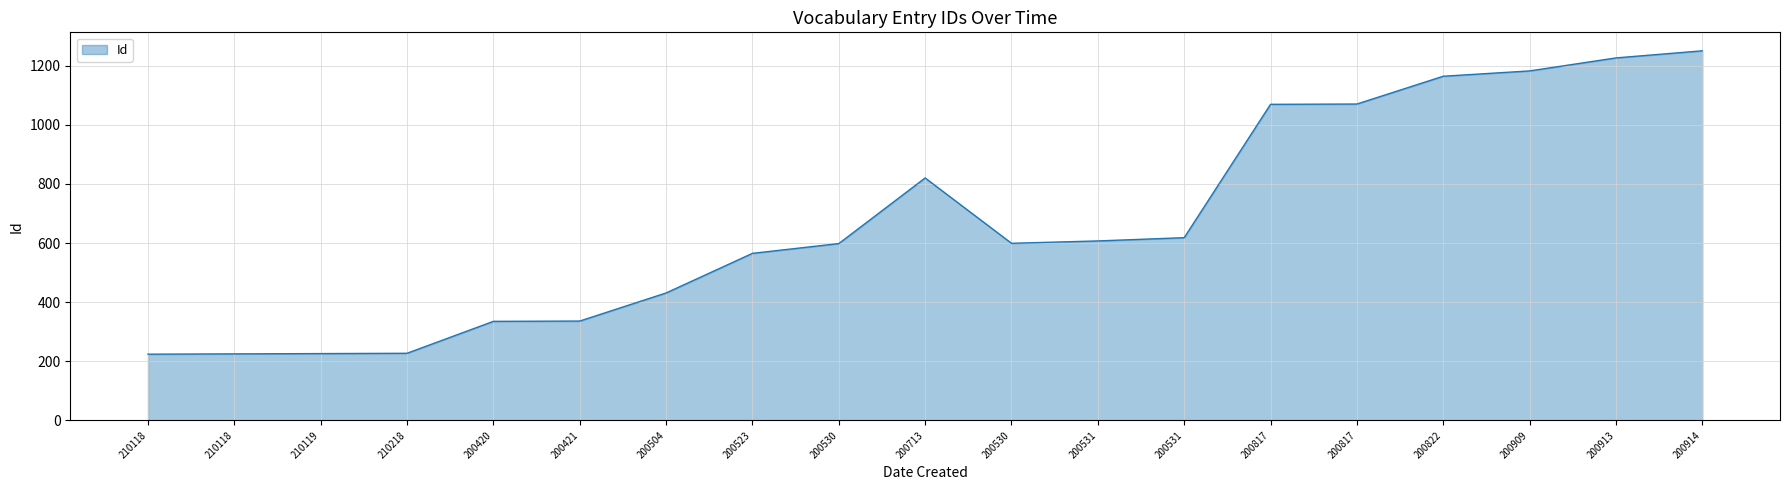

Reading left to right, what are all the values shown in this chart?

224	225	226	227	335	336	431	565	598	820	599	607	618	1069	1070	1164	1182	1226	1250